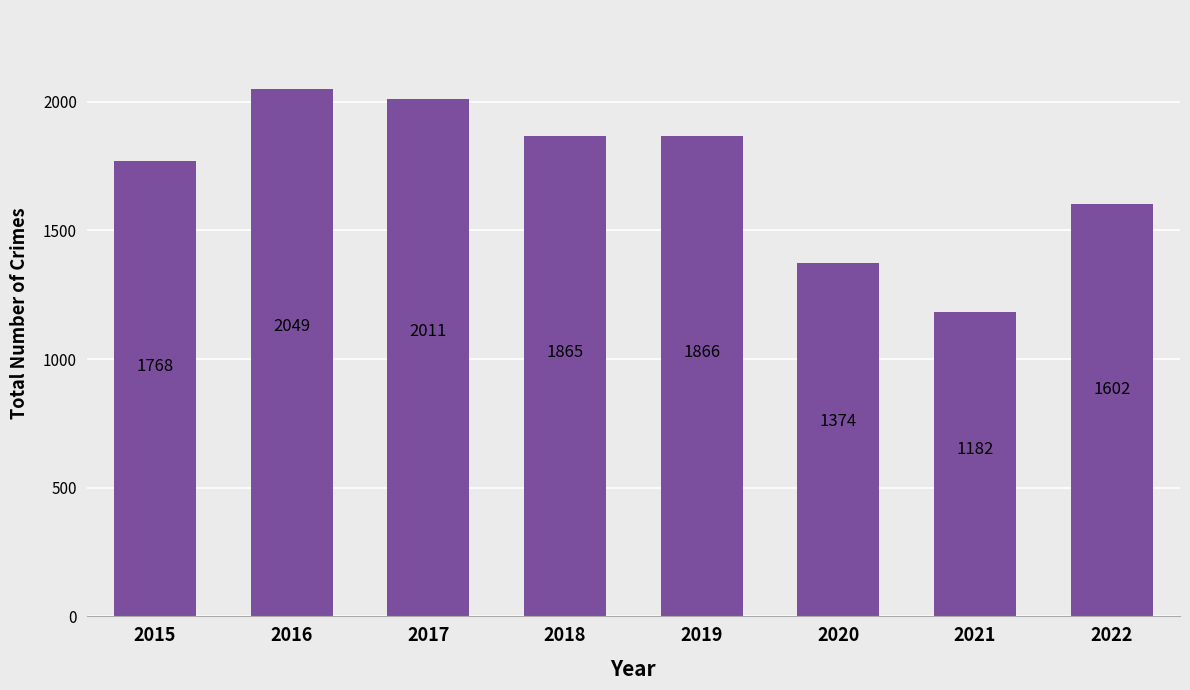

Are the bars grouped side by side (vs. stacked)?

No